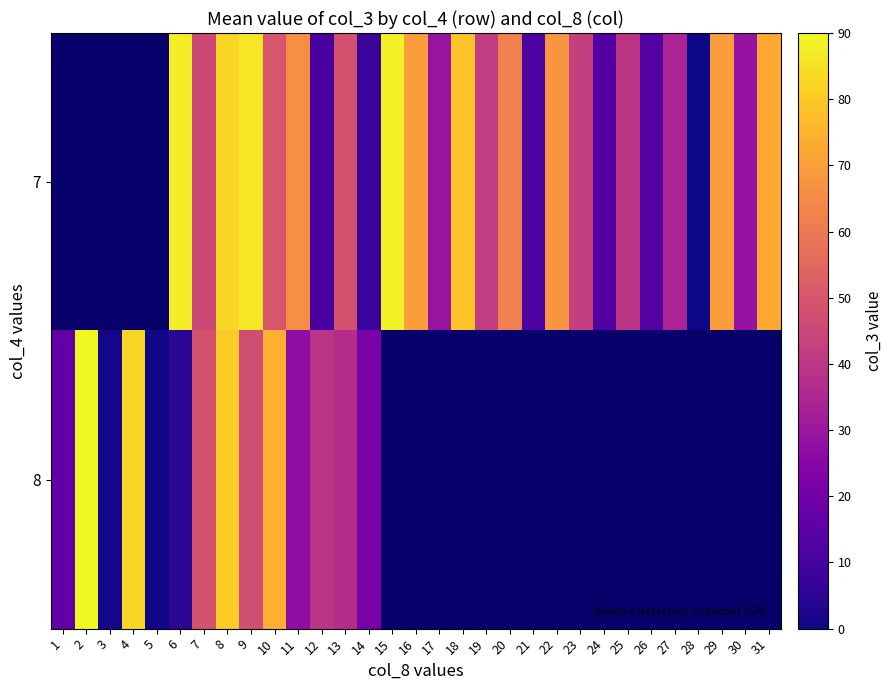

At which category is the sum across all series the highest?

8